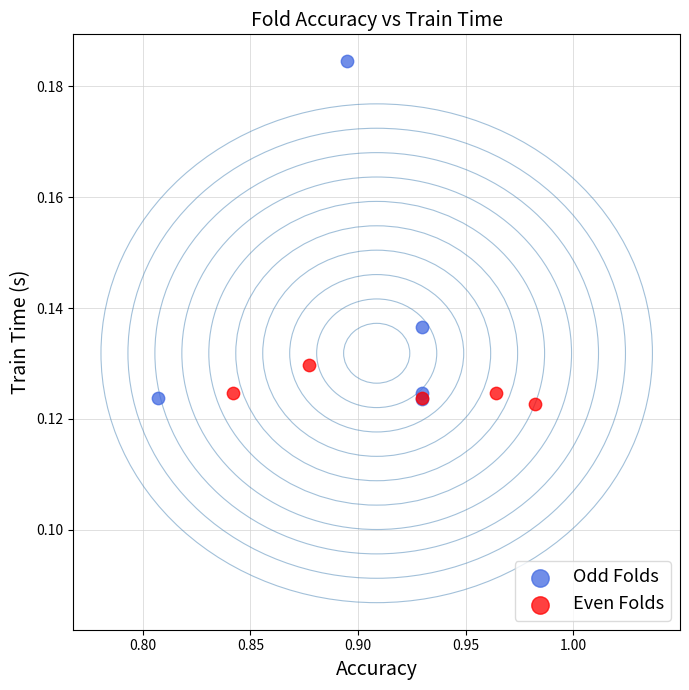

Which series contains the highest Y value?

Odd Folds